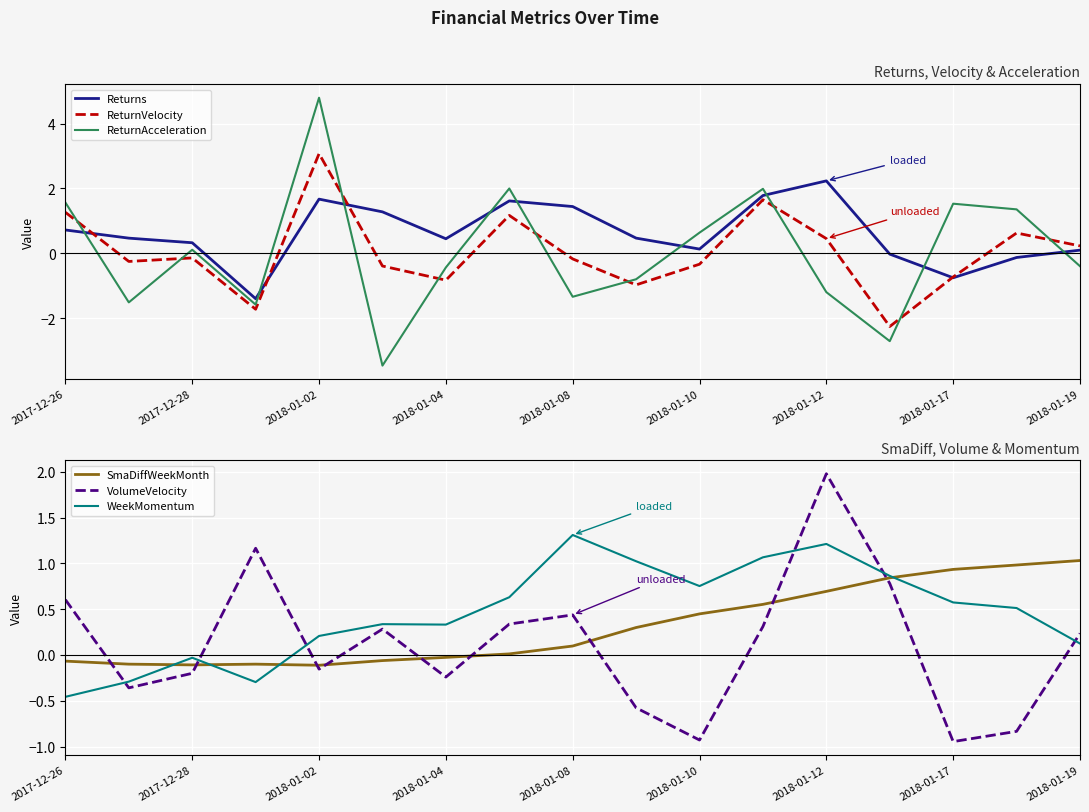

At which category does Returns reach its first local peak?

2018-01-02